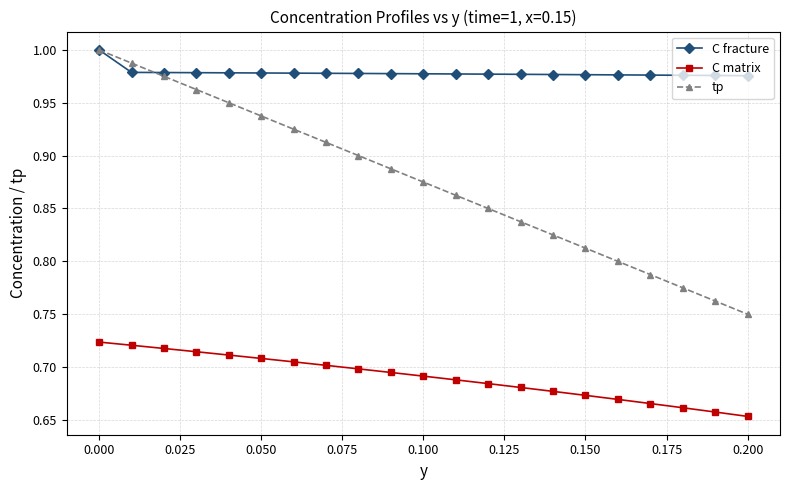

Rank the series by their average value, from lowest to highest.

C matrix, tp, C fracture